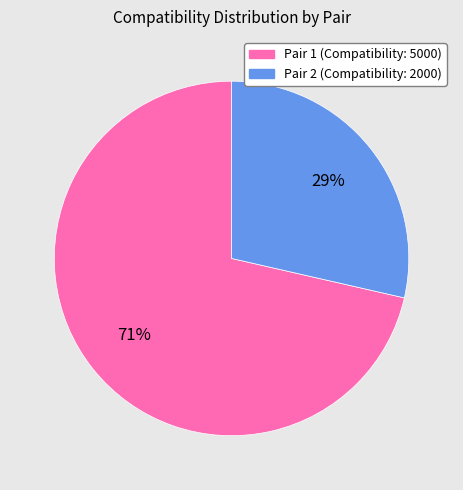

Is there a majority slice in this chart?

Yes